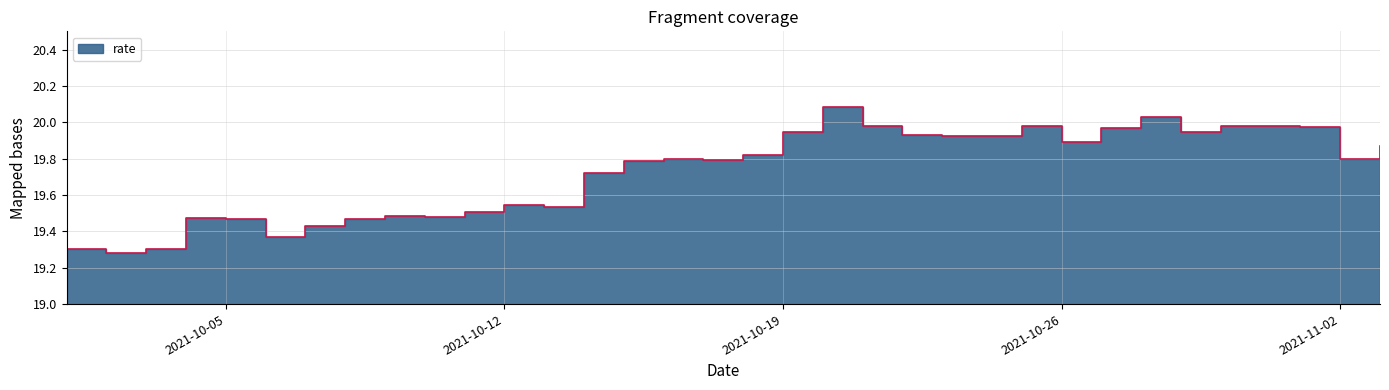

How many distinct data groups are displayed?

1